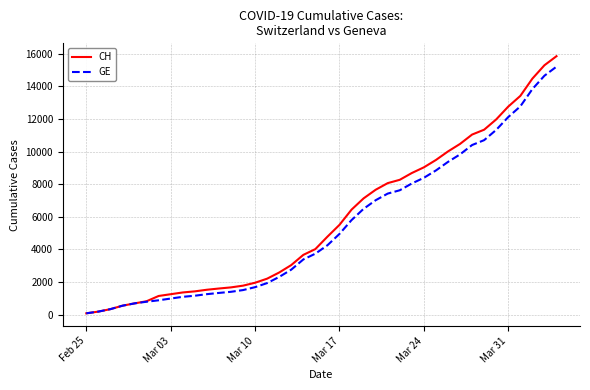

What is the highest value of the GE series?

15208